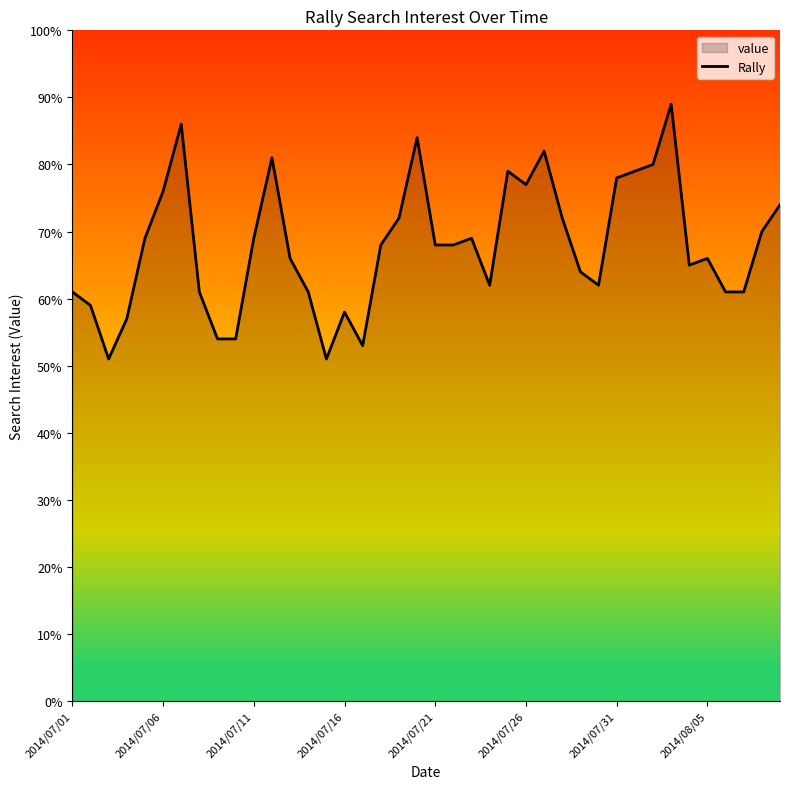

What is the sum of all values?

2717